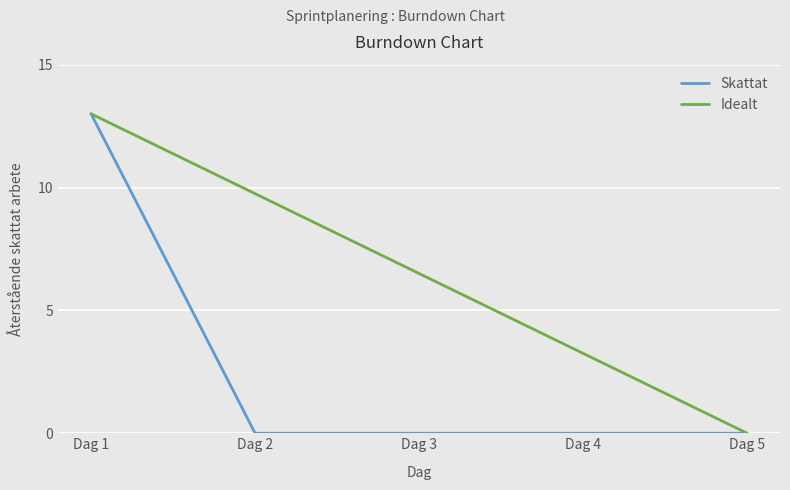

At which category is the sum across all series the highest?

Dag 1